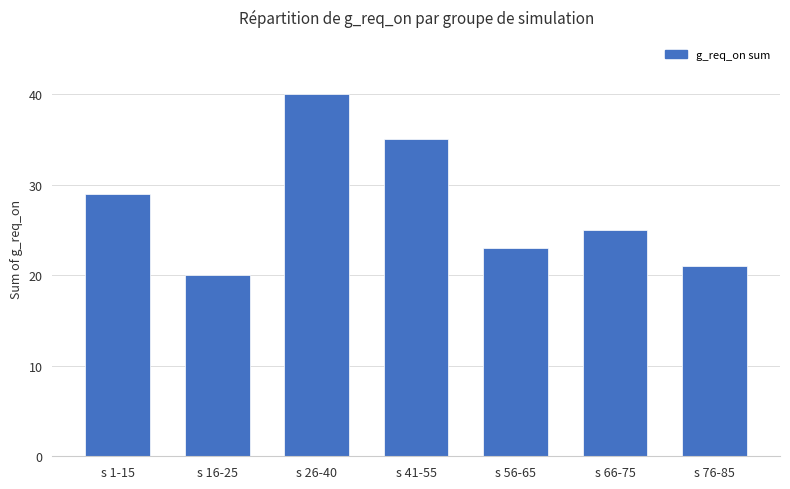

At which label does the data first exceed 25?

s 1-15